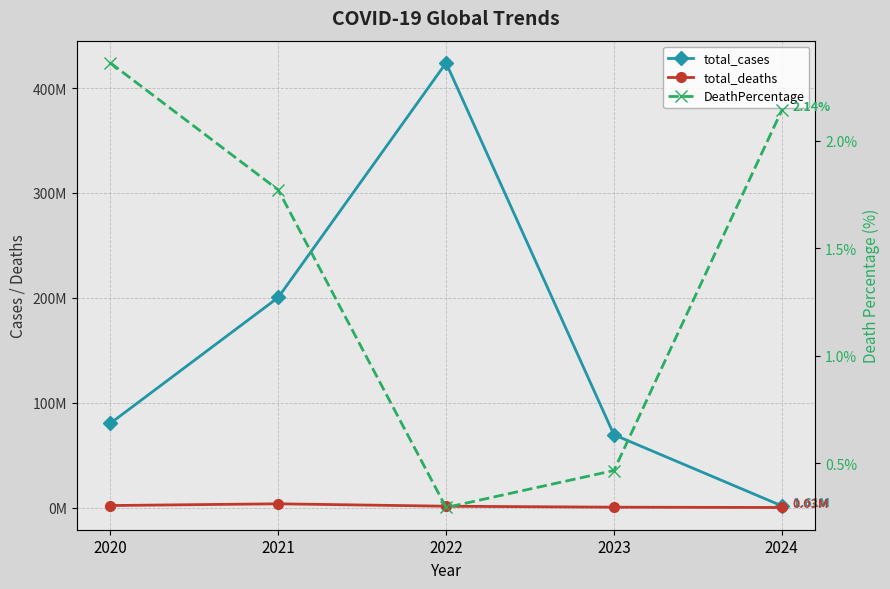

Reading right to left, list all the values displayed in this chart.

total_cases: 2024=1605189.0	2023=69382441.0	2022=424017377.0	2021=200298480.0	2020=80317671.0
total_deaths: 2024=34391.0	2023=323728.0	2022=1249137.0	2021=3549359.0	2020=1897584.0
DeathPercentage: 2024=2.1	2023=0.5	2022=0.3	2021=1.8	2020=2.4